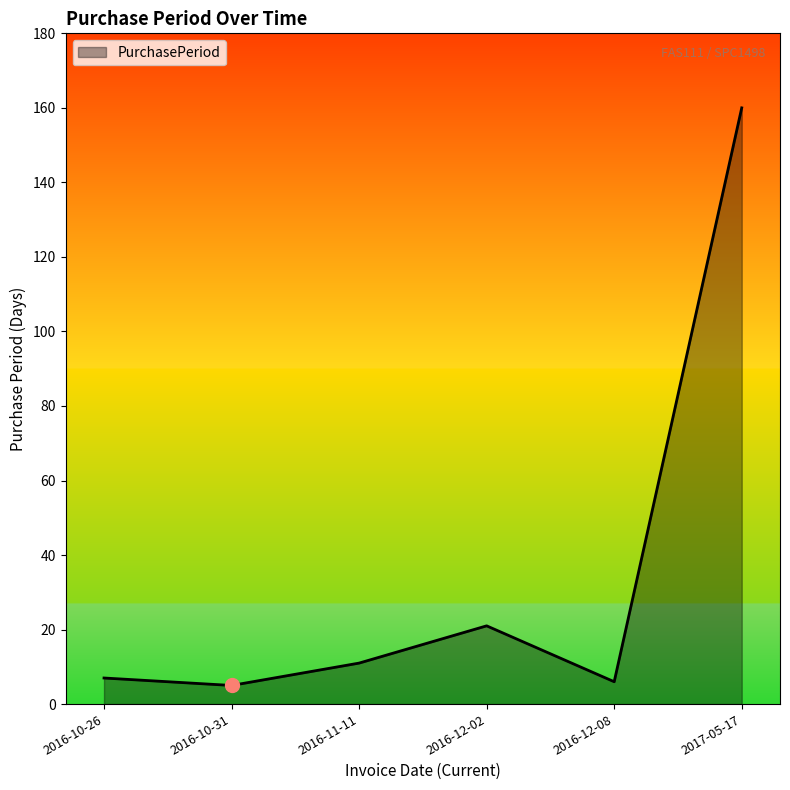

True or false: the data shows 78 at 2017-05-17.

False